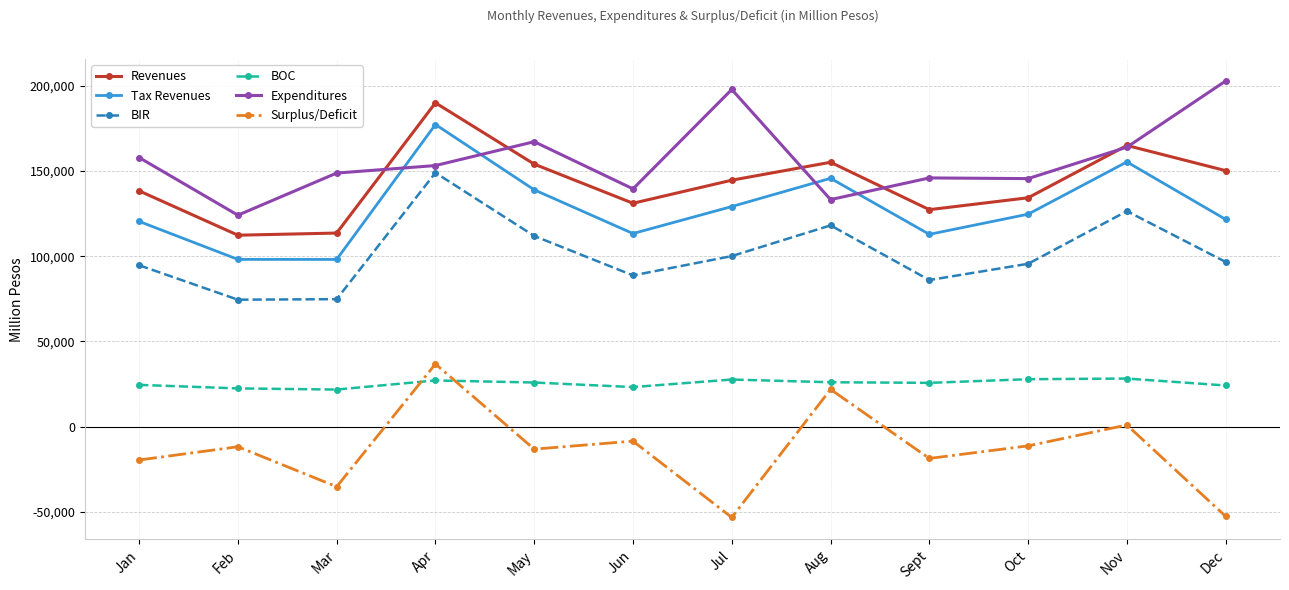

What is the spread (max minus min) of values at Mar?

184005